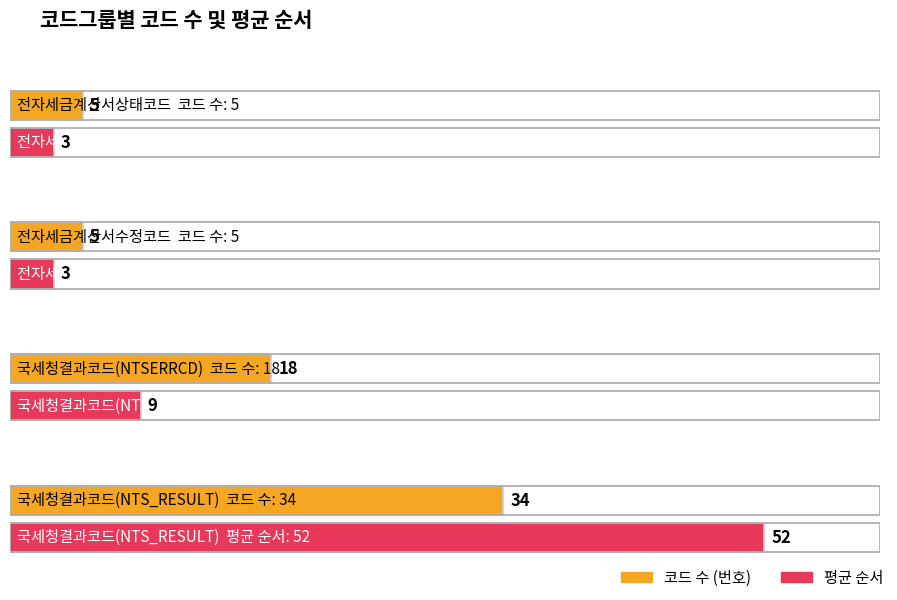

Which has a higher value, 국세청결과코드(NTS_RESULT) or 국세청결과코드(NTSERRCD)?

국세청결과코드(NTS_RESULT)